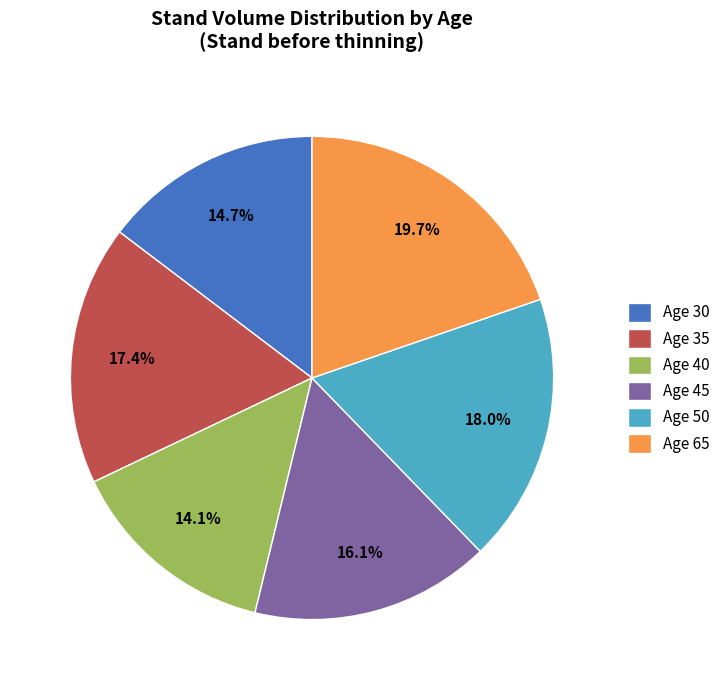

Combined, what portion of the pie is Age 50 and Age 30?

32.7%